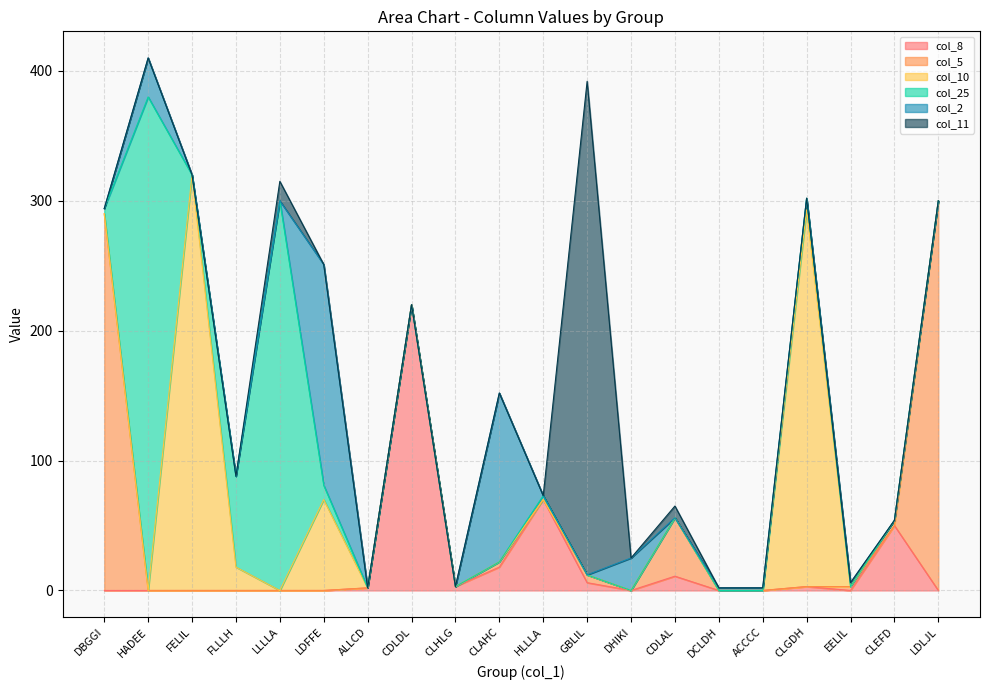

Which category has the highest value in the col_5 series?

LDLJL